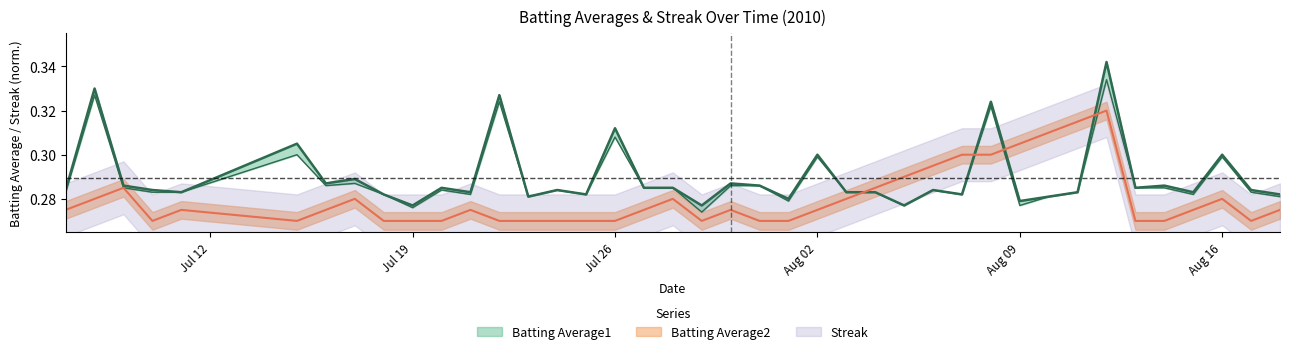

Reading left to right, transcribe all the data shown in this chart.

Batting Average1: 0.3	0.3	0.3	0.3	0.3	0.3	0.3	0.3	0.3	0.3	0.3	0.3	0.3	0.3	0.3	0.3	0.3	0.3	0.3	0.3	0.3	0.3	0.3	0.3	0.3	0.3	0.3	0.3	0.3	0.3	0.3	0.3	0.3	0.3	0.3	0.3	0.3	0.3	0.3	0.3
Batting Average2: 0.3	0.3	0.3	0.3	0.3	0.3	0.3	0.3	0.3	0.3	0.3	0.3	0.3	0.3	0.3	0.3	0.3	0.3	0.3	0.3	0.3	0.3	0.3	0.3	0.3	0.3	0.3	0.3	0.3	0.3	0.3	0.3	0.3	0.3	0.3	0.3	0.3	0.3	0.3	0.3
Streak: 0.3	0.3	0.3	0.3	0.3	0.3	0.3	0.3	0.3	0.3	0.3	0.3	0.3	0.3	0.3	0.3	0.3	0.3	0.3	0.3	0.3	0.3	0.3	0.3	0.3	0.3	0.3	0.3	0.3	0.3	0.3	0.3	0.3	0.3	0.3	0.3	0.3	0.3	0.3	0.3